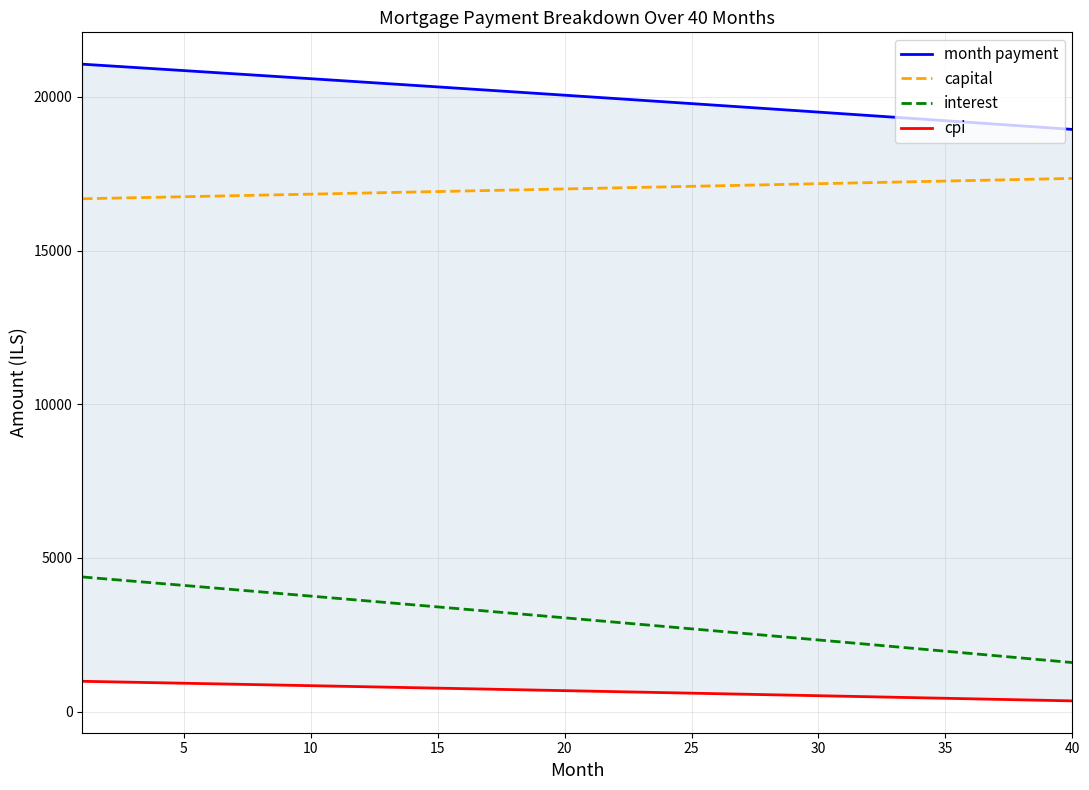

True or false: interest and capital cross at least once.

False